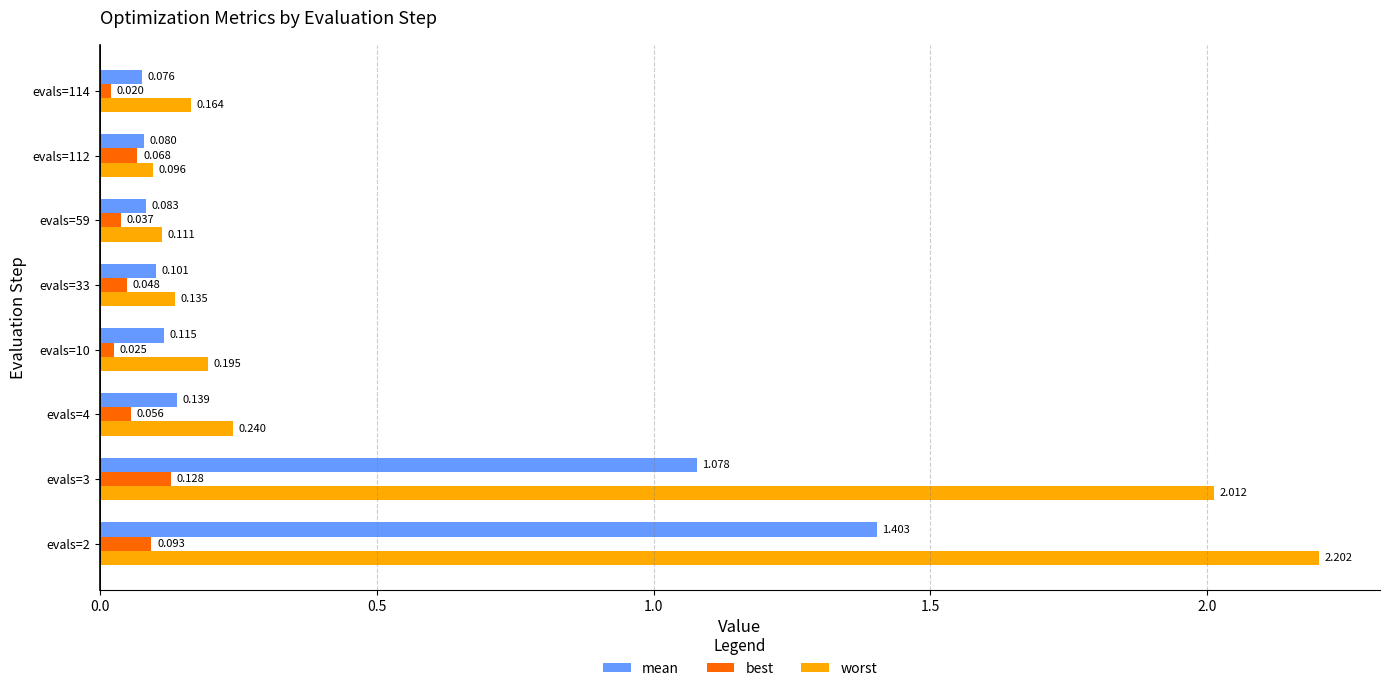

Rank the series at evals=114 from highest to lowest value.

worst, mean, best